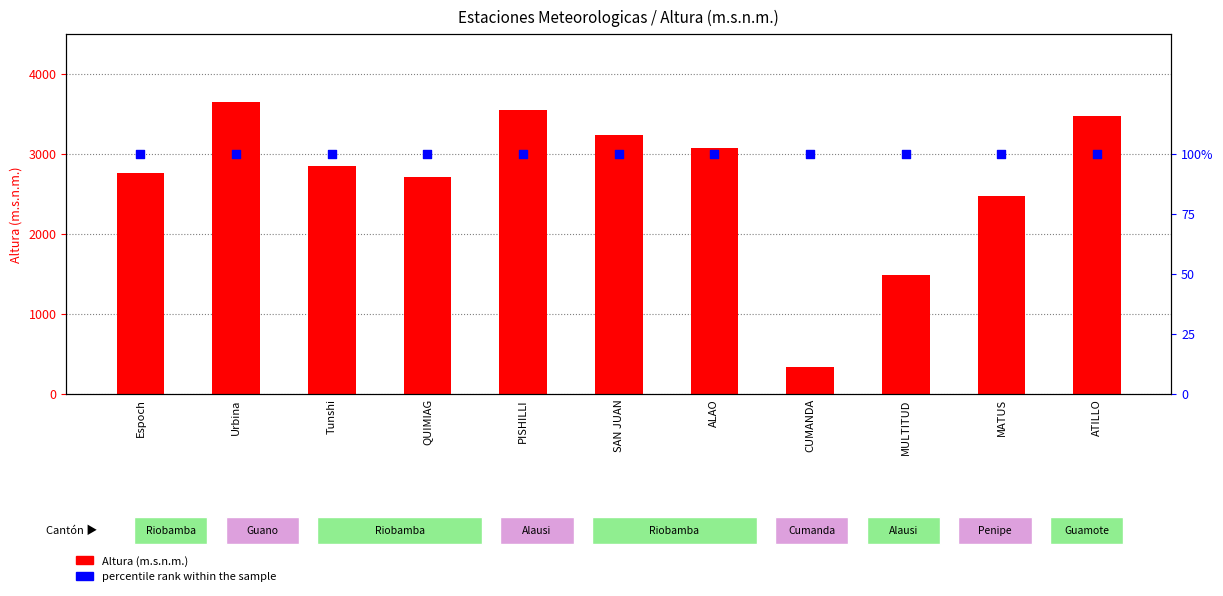

Is the value of percentile rank within the sample at MATUS greater than the value of Altura (m.s.n.m.) at SAN JUAN?

No